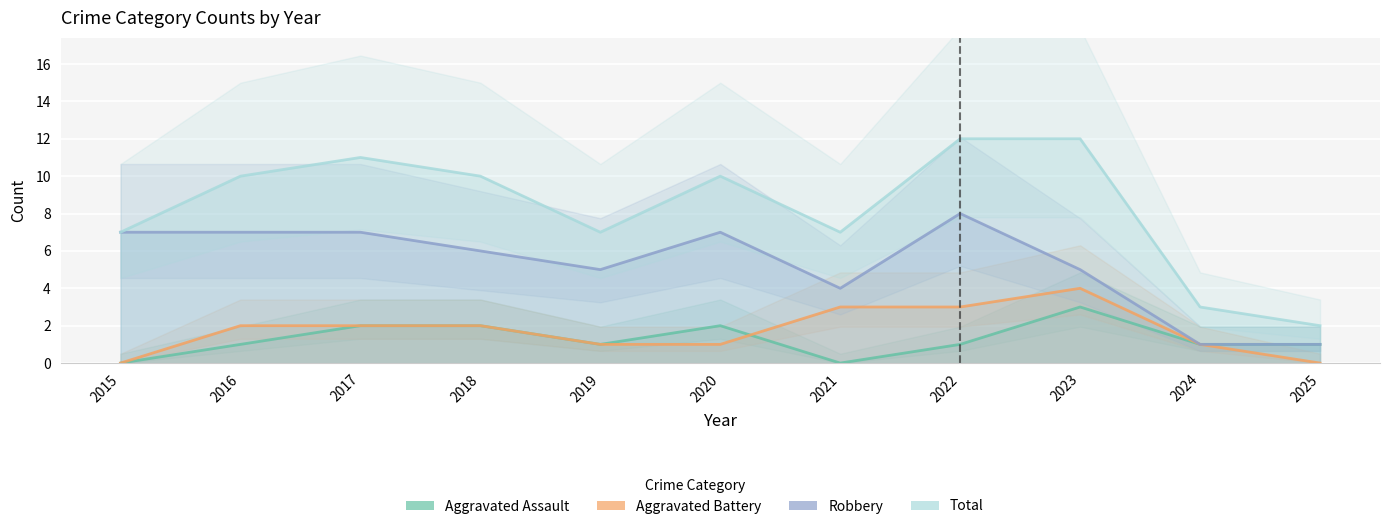

How many Robbery values are between 4 and 7?

8